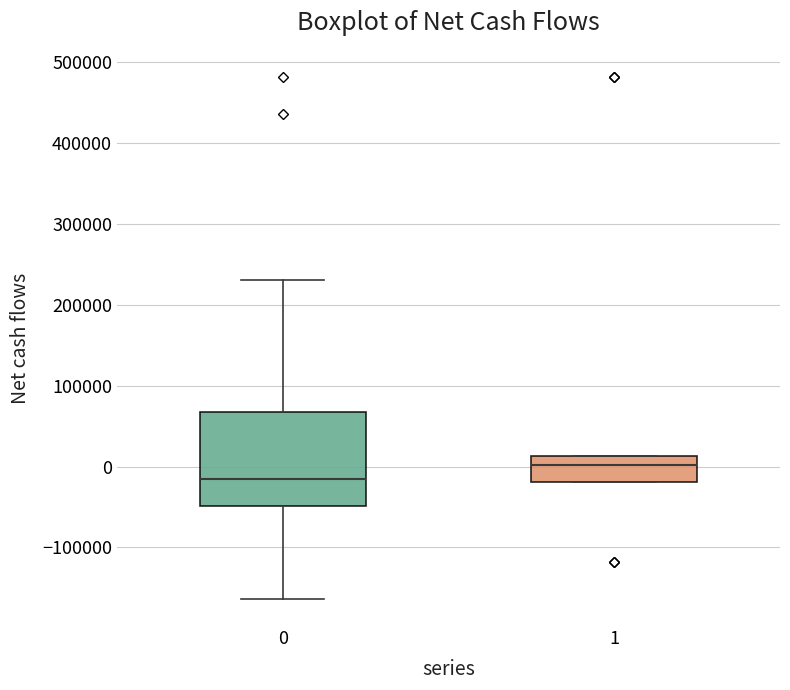

Which box is the tallest, from its lower edge to its upper edge?

0